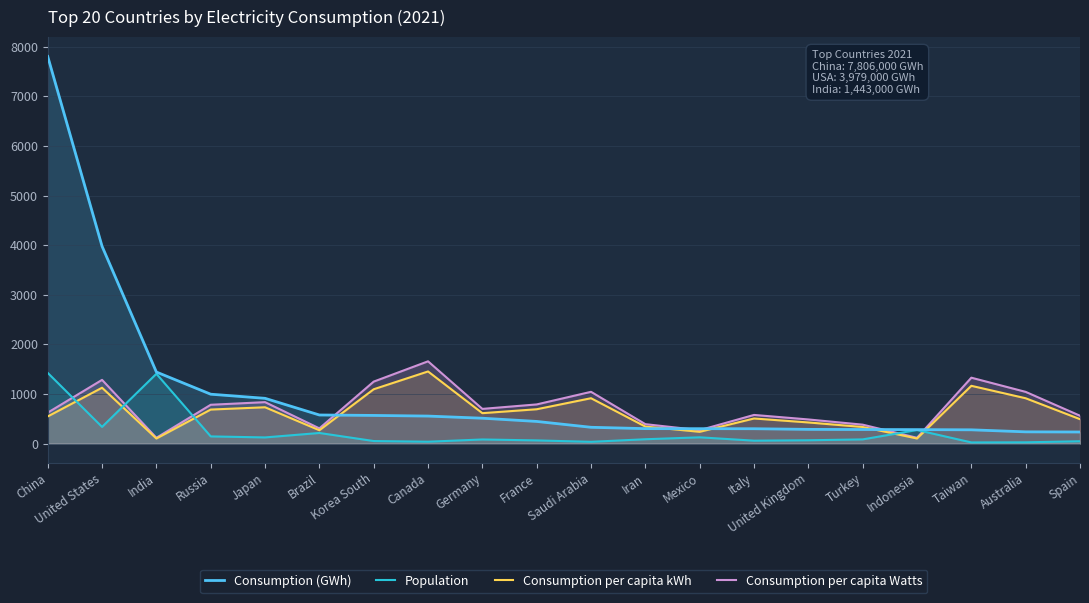

Reading left to right, list all the values displayed in this chart.

Consumption (GWh): China=7806.0	United States=3979.0	India=1443.0	Russia=996.0	Japan=913.0	Brazil=577.0	Korea South=568.0	Canada=555.0	Germany=512.0	France=447.0	Saudi Arabia=329.0	Iran=302.0	Mexico=301.0	Italy=300.0	United Kingdom=287.0	Turkey=284.0	Indonesia=282.0	Taiwan=278.0	Australia=237.0	Spain=234.0
Population: China=1425.9	United States=337.0	India=1407.6	Russia=145.1	Japan=124.6	Brazil=214.3	Korea South=51.8	Canada=38.2	Germany=83.4	France=64.5	Saudi Arabia=36.0	Iran=87.9	Mexico=126.7	Italy=59.2	United Kingdom=67.3	Turkey=84.8	Indonesia=273.8	Taiwan=23.9	Australia=25.9	Spain=47.5
Consumption per capita kWh: China=547.4	United States=1126.7	India=102.5	Russia=686.4	Japan=732.7	Brazil=269.2	Korea South=1095.9	Canada=1454.6	Germany=613.8	France=692.7	Saudi Arabia=915.1	Iran=343.5	Mexico=237.6	Italy=506.4	United Kingdom=426.6	Turkey=335.0	Indonesia=103.0	Taiwan=1165.1	Australia=914.3	Spain=492.8
Consumption per capita Watts: China=624.0	United States=1285.0	India=117.0	Russia=783.0	Japan=836.0	Brazil=307.0	Korea South=1250.0	Canada=1659.0	Germany=700.0	France=790.0	Saudi Arabia=1044.0	Iran=392.0	Mexico=271.0	Italy=578.0	United Kingdom=487.0	Turkey=382.0	Indonesia=117.0	Taiwan=1329.0	Australia=1043.0	Spain=562.0